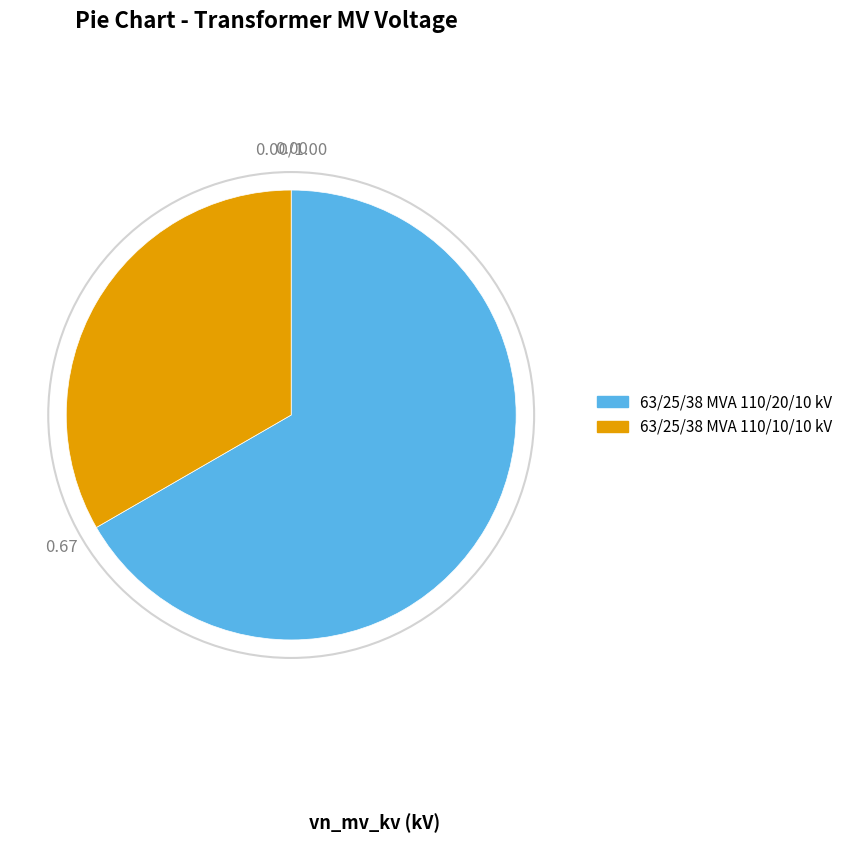

Approximately how many times larger is the value at 63/25/38 MVA 110/20/10 kV compared to 63/25/38 MVA 110/10/10 kV?

2.0